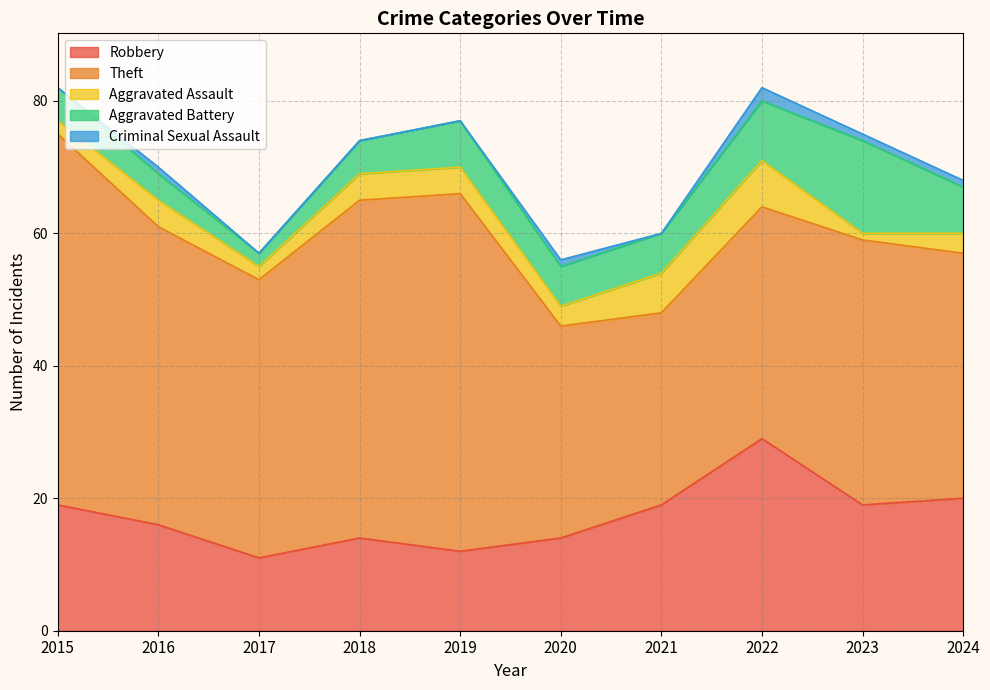

Which series has the largest total across all categories?

Theft